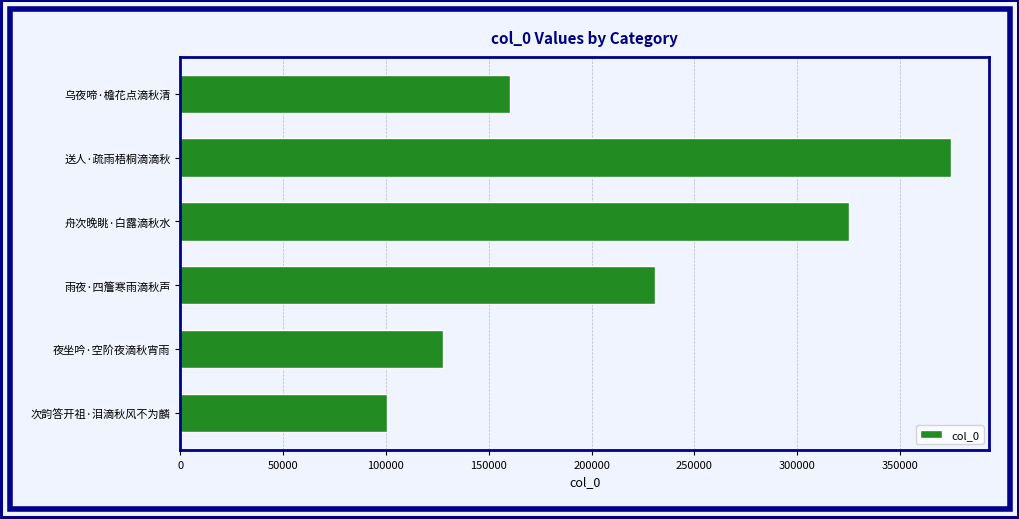

Which label corresponds to the smallest value in the chart?

次韵答开祖·泪滴秋风不为麟